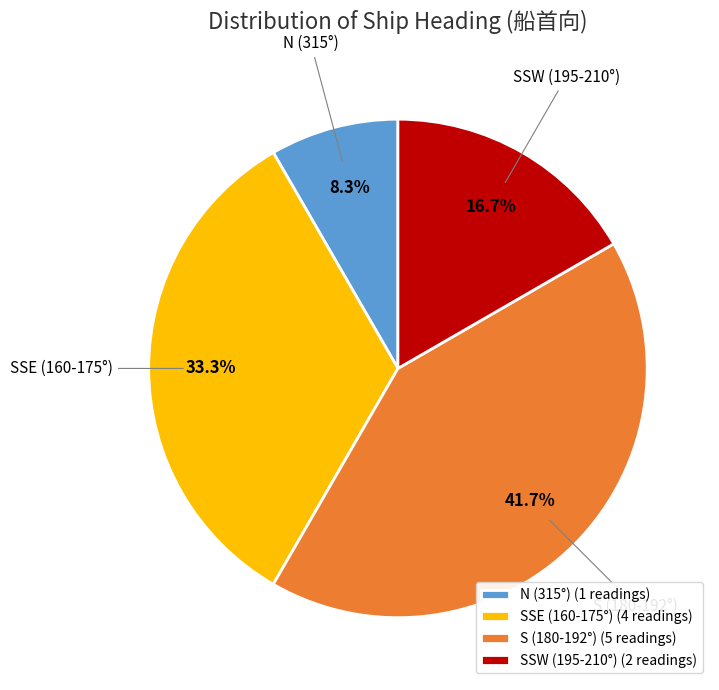

Combined, do SSE (160-175°) and N (315°) account for over 50%?

No